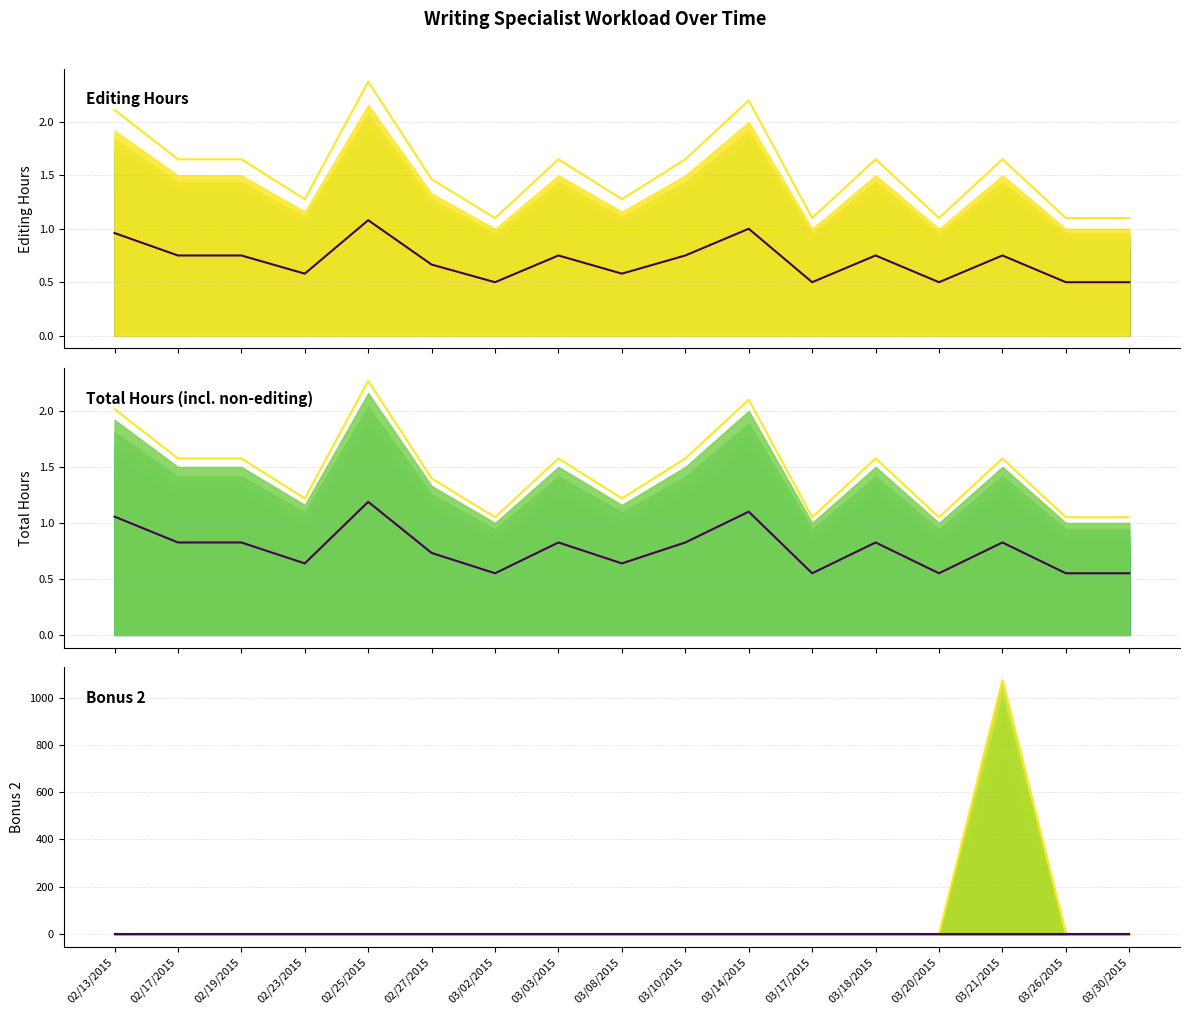

What position from the right is 02/19/2015?

15